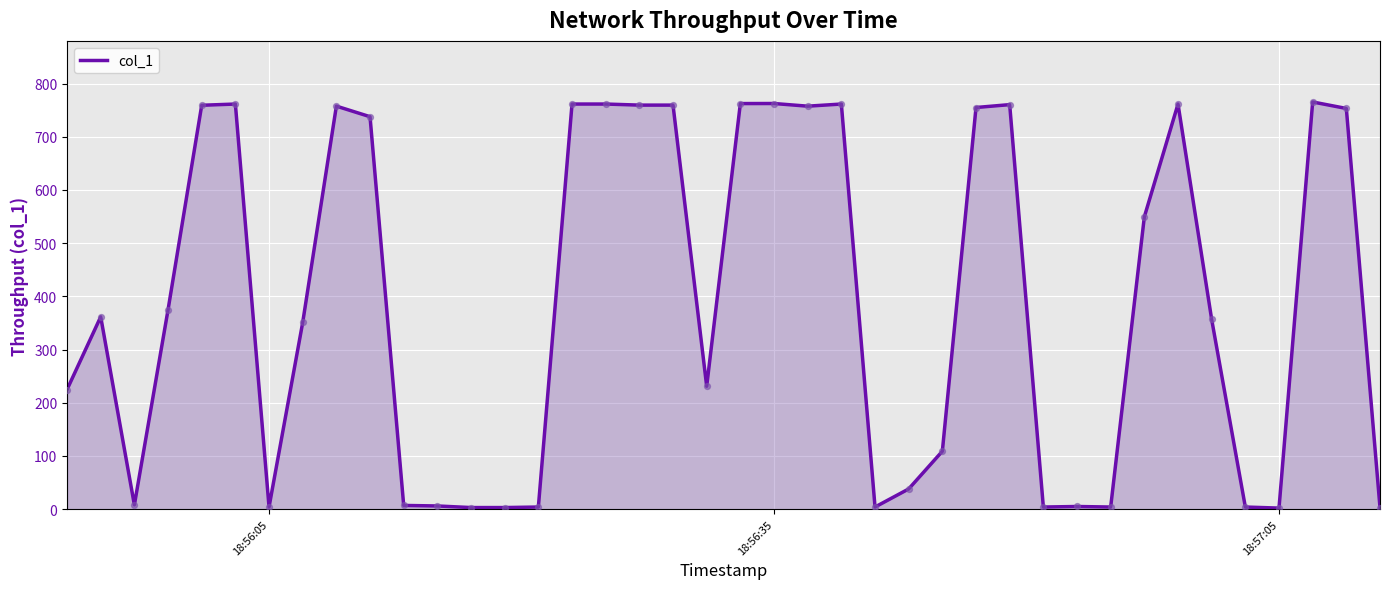

What is the difference between the maximum and minimum values?

763.4